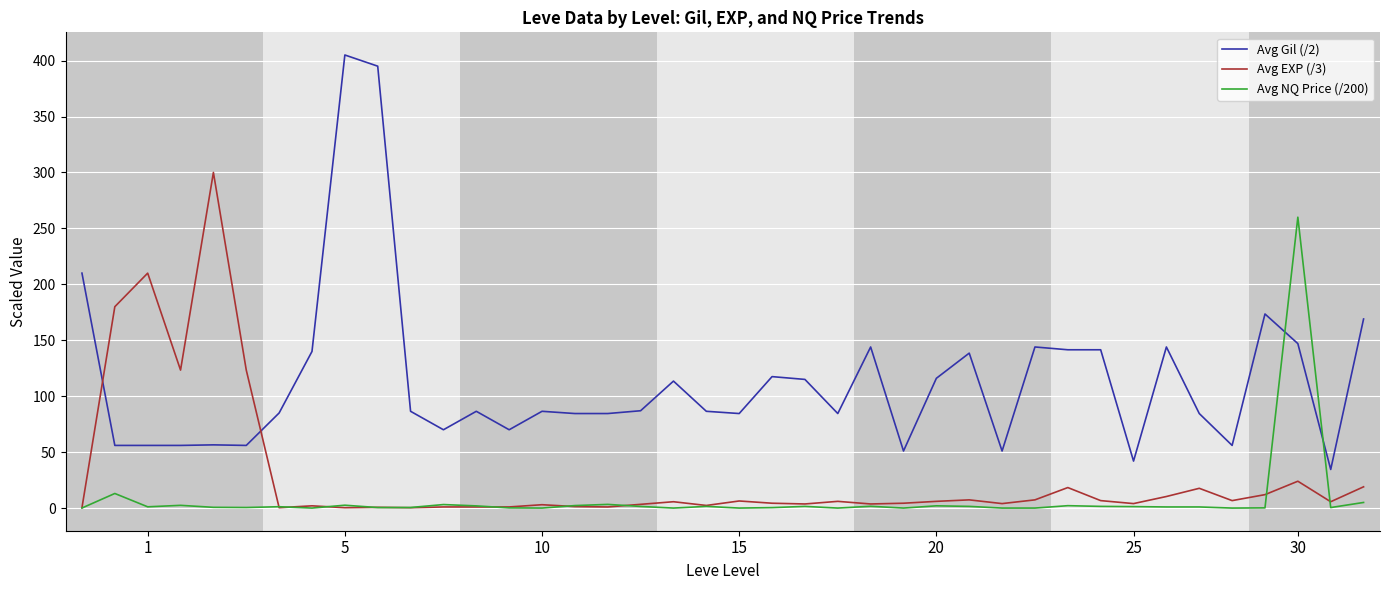

Which series has the largest range (max minus min)?

Avg Gil (/2)